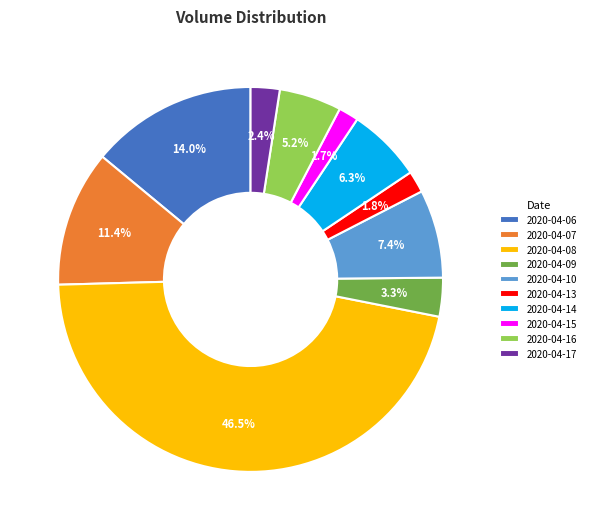

Is there a majority slice in this chart?

No